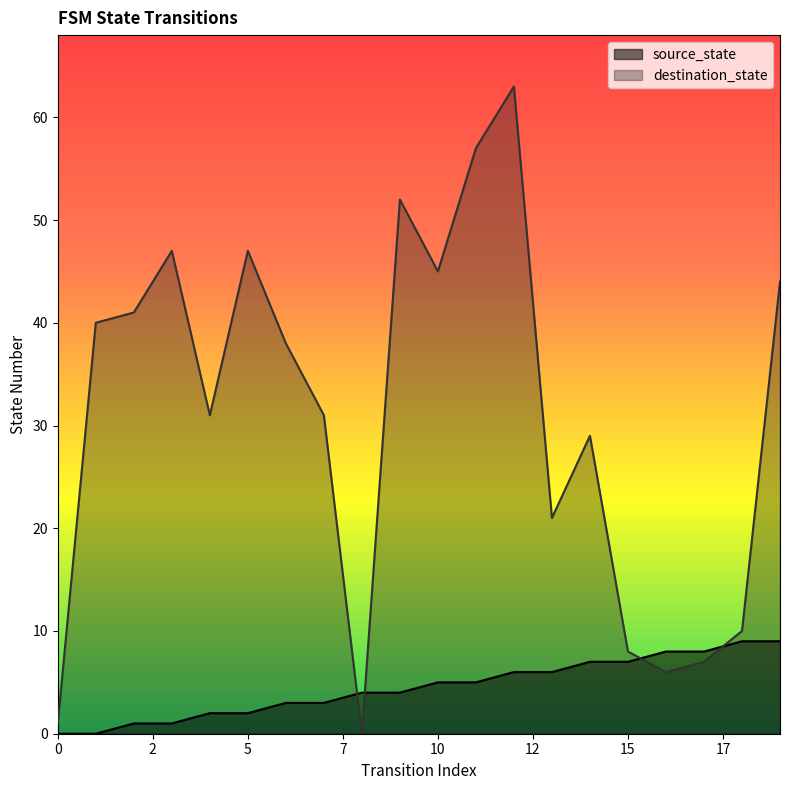

Does the chart have visible grid lines?

No